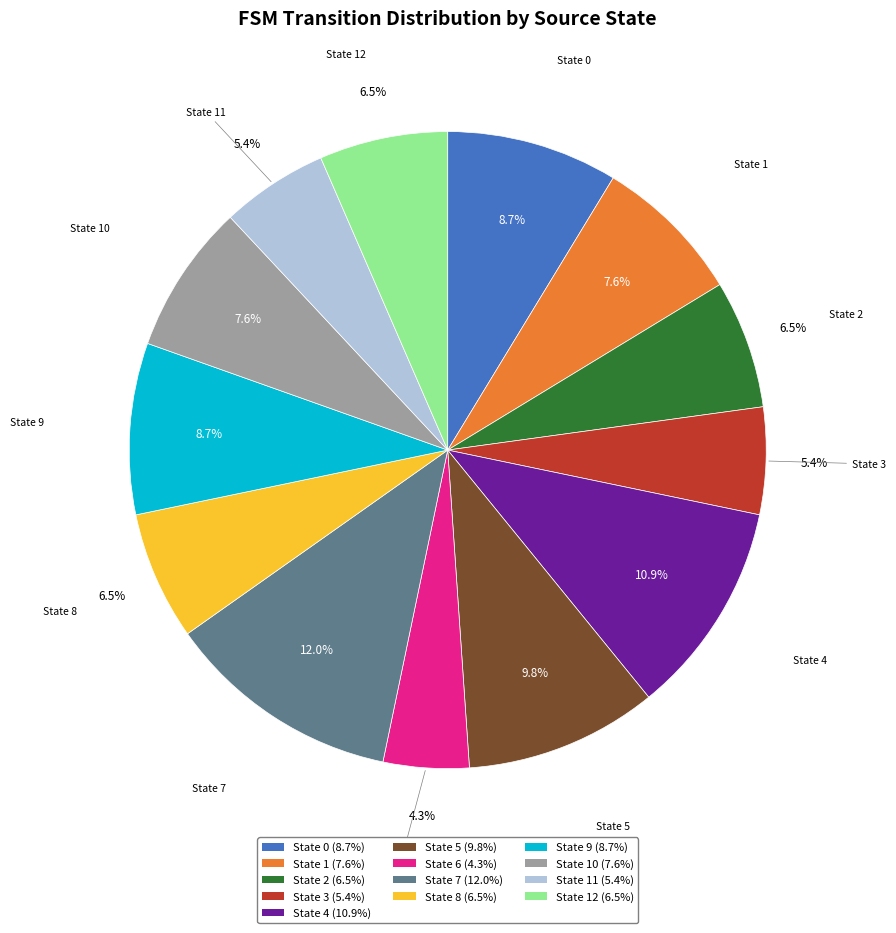

What is the ratio of the value at State 12 (6.5%) to the value at State 4 (10.9%)?

0.6